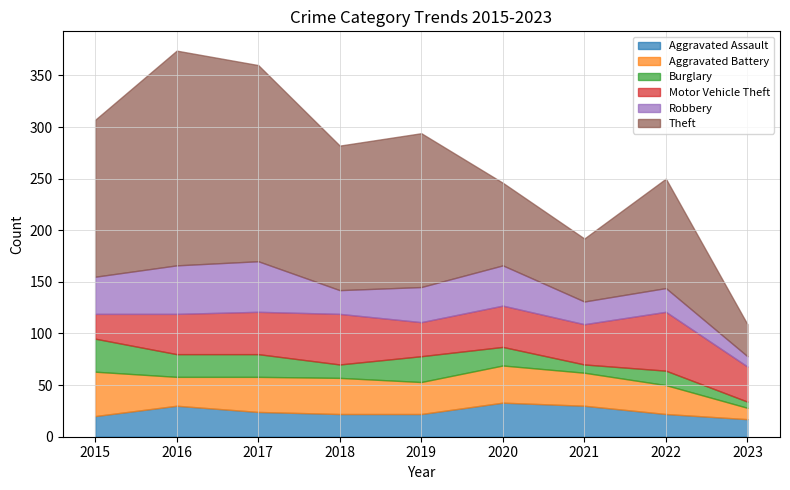

Is it true that Aggravated Assault equals 20 at 2015?

True